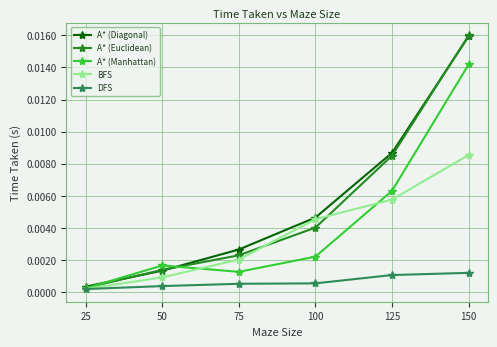

At which label does A* (Euclidean) reach its minimum?

25